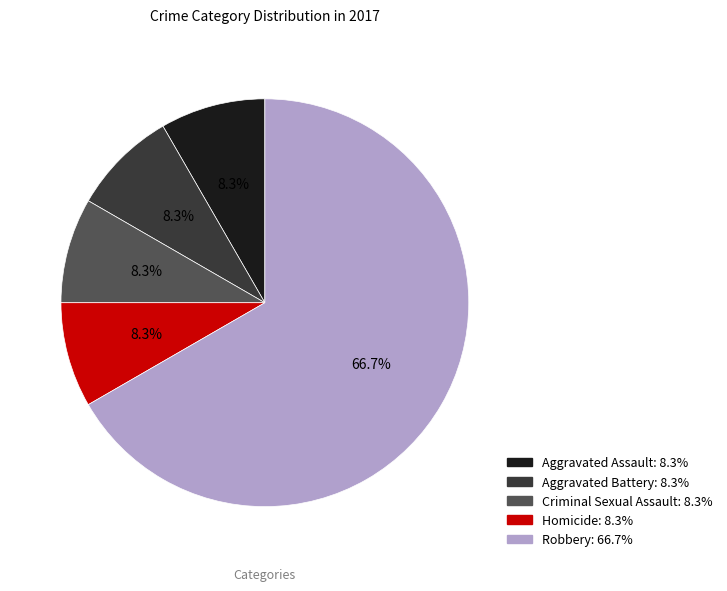

Which has a higher value, Homicide or Robbery?

Robbery